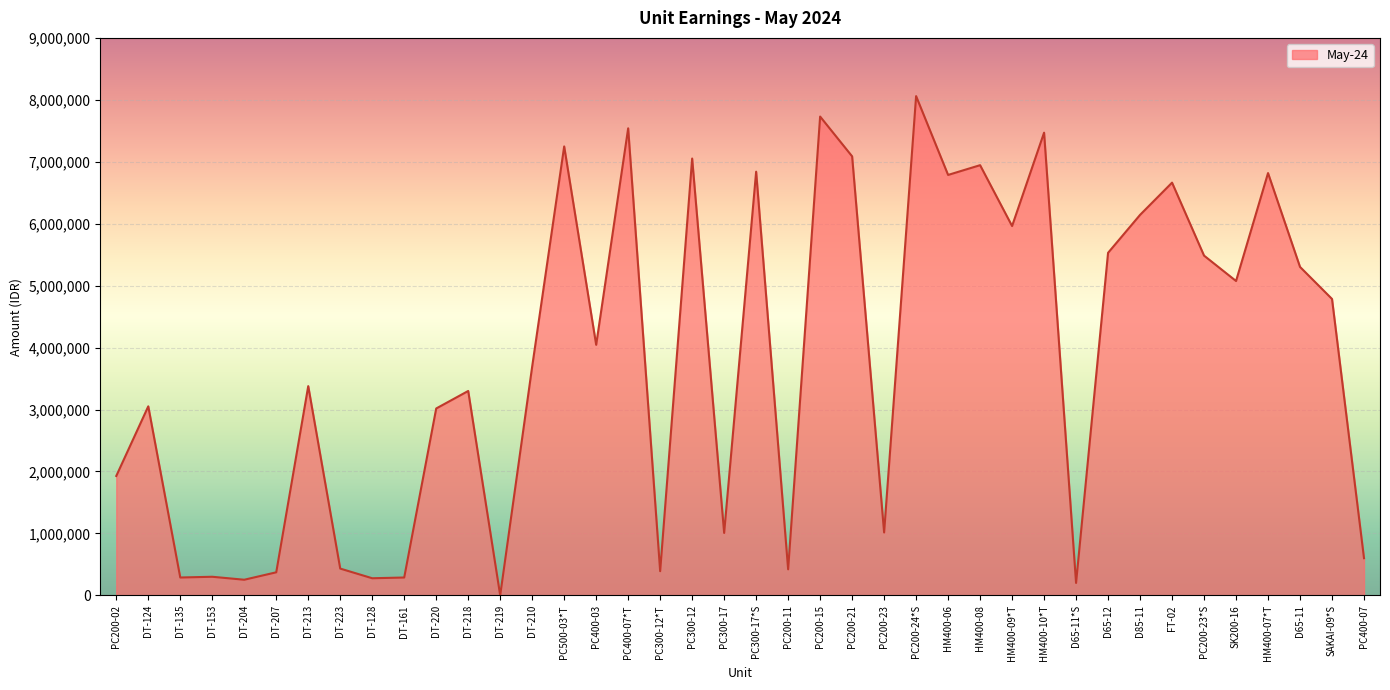

What value does the data have at DT-124, to the nearest 100?

3051500